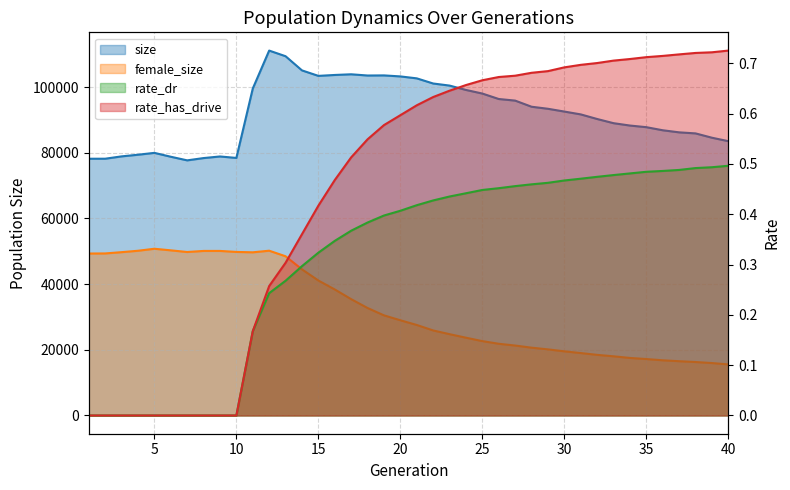

At 31, list the series in order from largest to smallest.

size, female_size, rate_has_drive, rate_dr